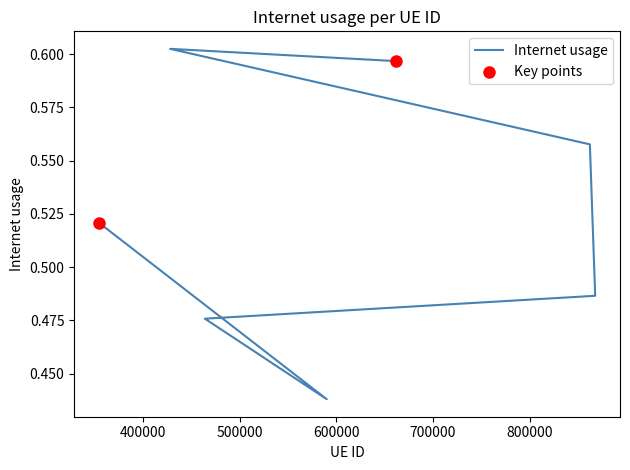

What is the change in value from 862437 to 590152?

-0.1